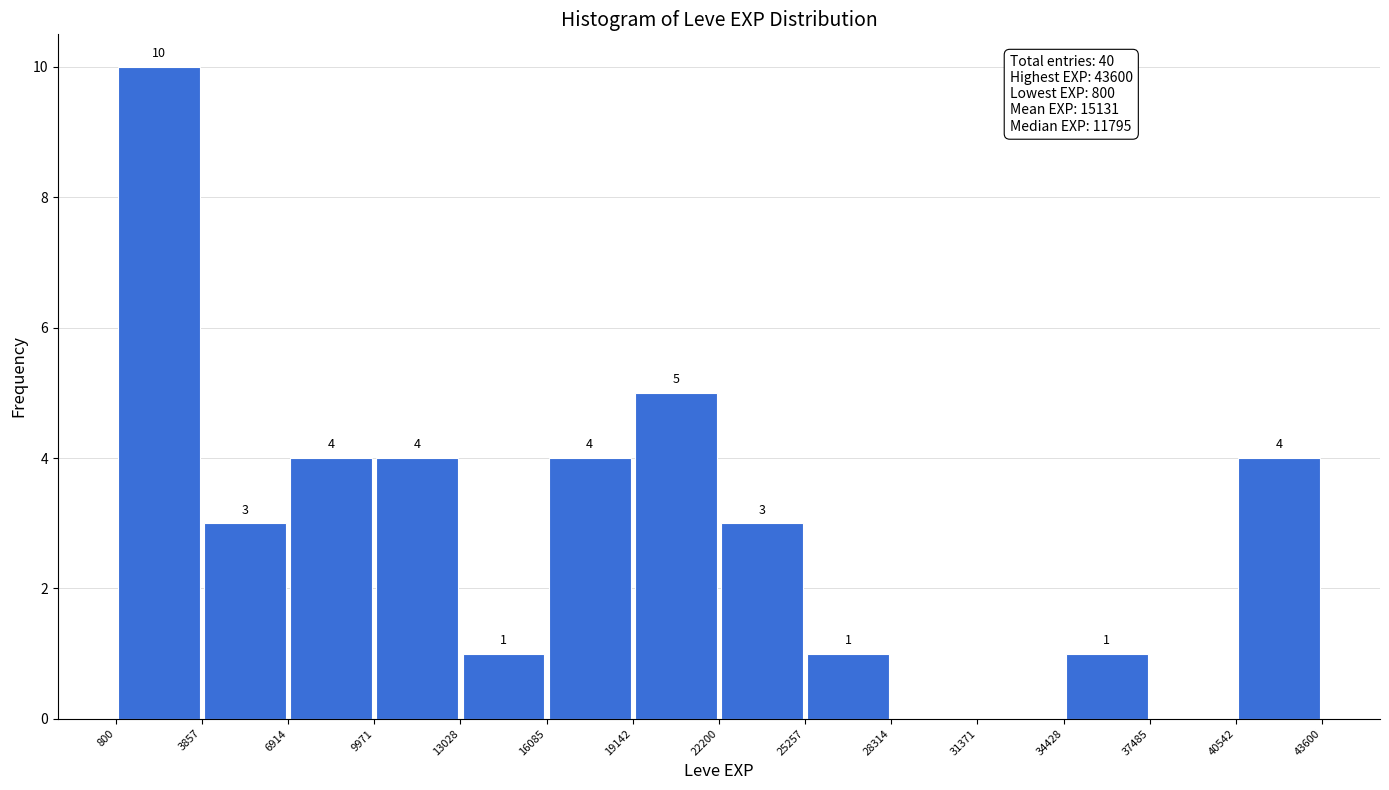

Which range on the x-axis has the tallest bar?

800 to 3857